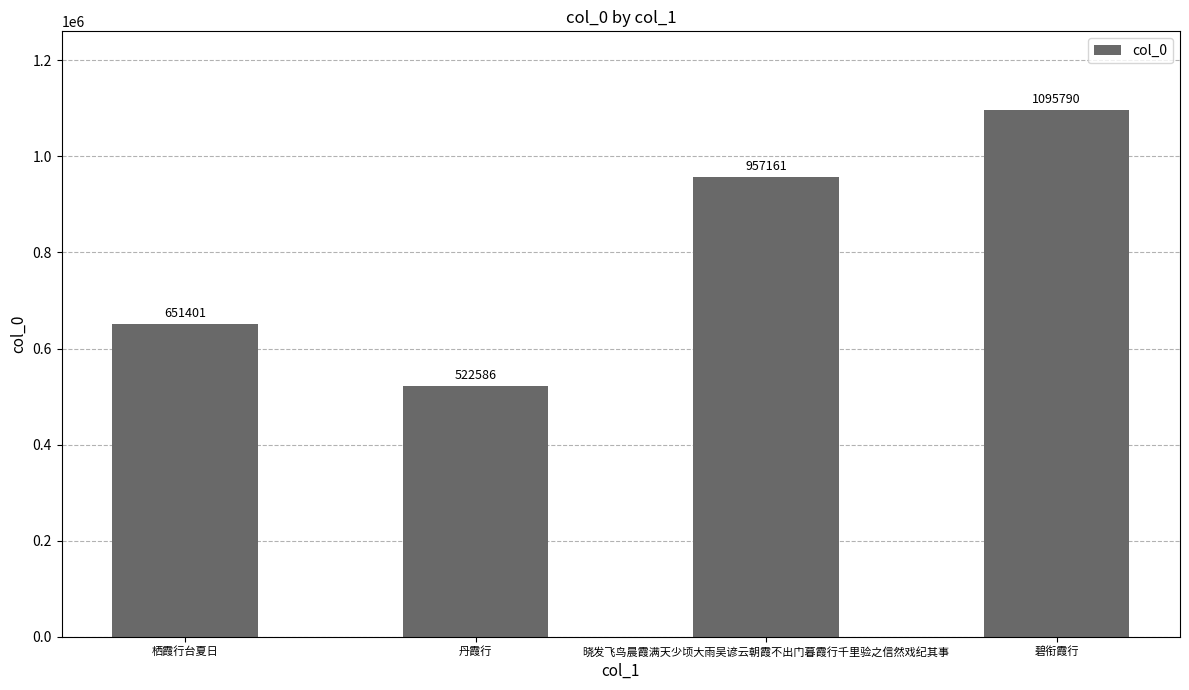

The chart shows a value of 1903117 at 碧衔霞行. True or false?

False